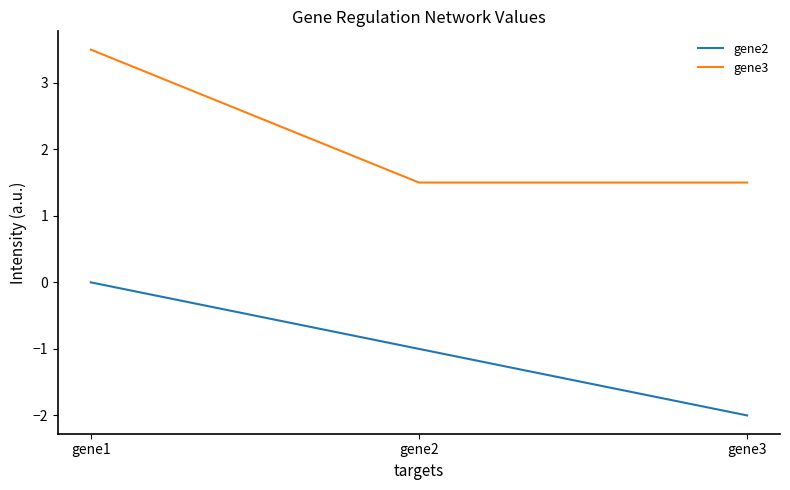

At how many categories does at least one series exceed 0?

3